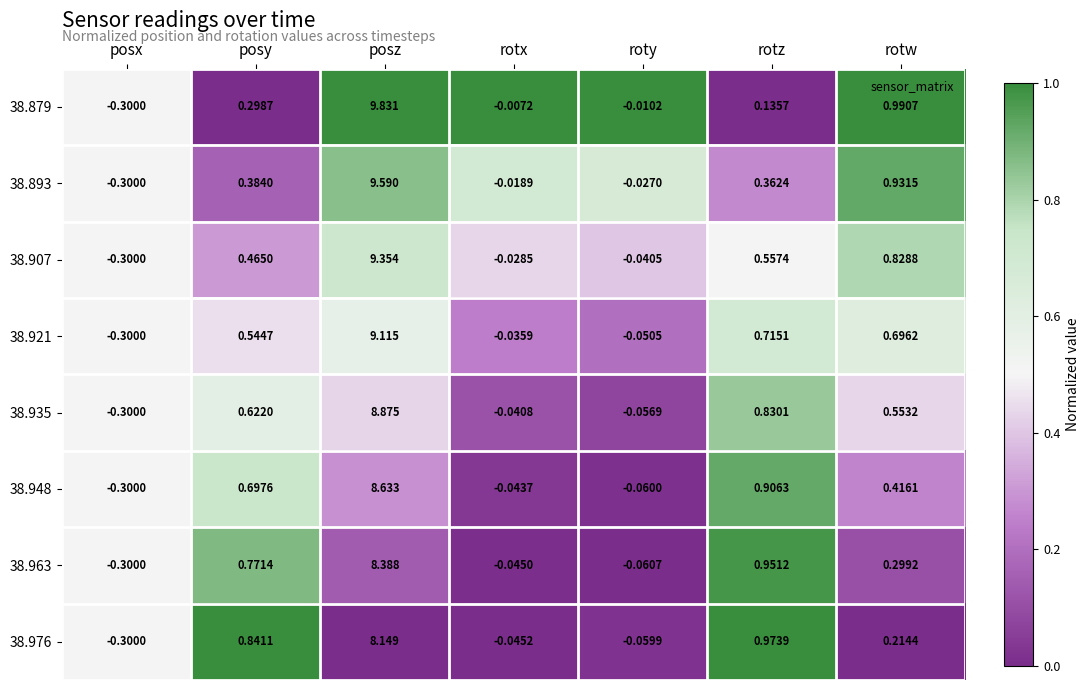

Is the value of 38.935 at rotz greater than the value of 38.893 at posy?

Yes